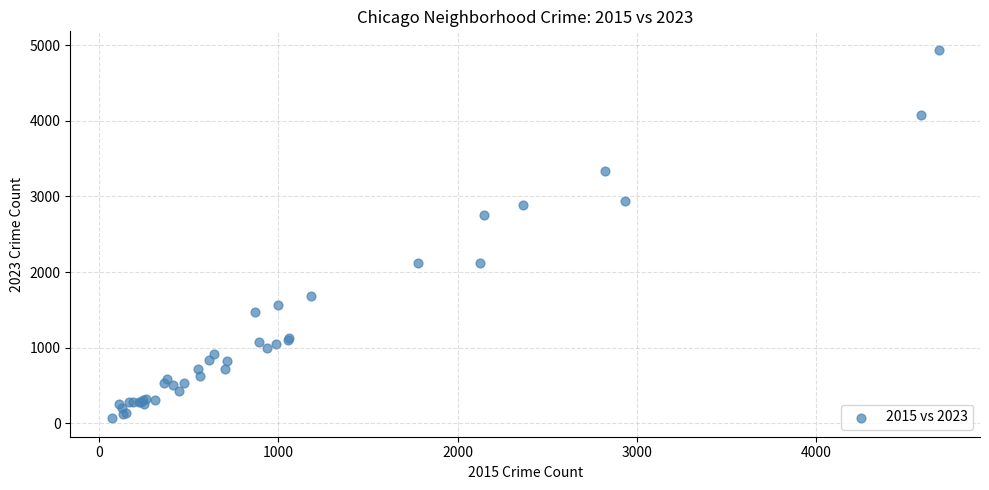

What Y value in the scatter plot is closest to 2502?

2760